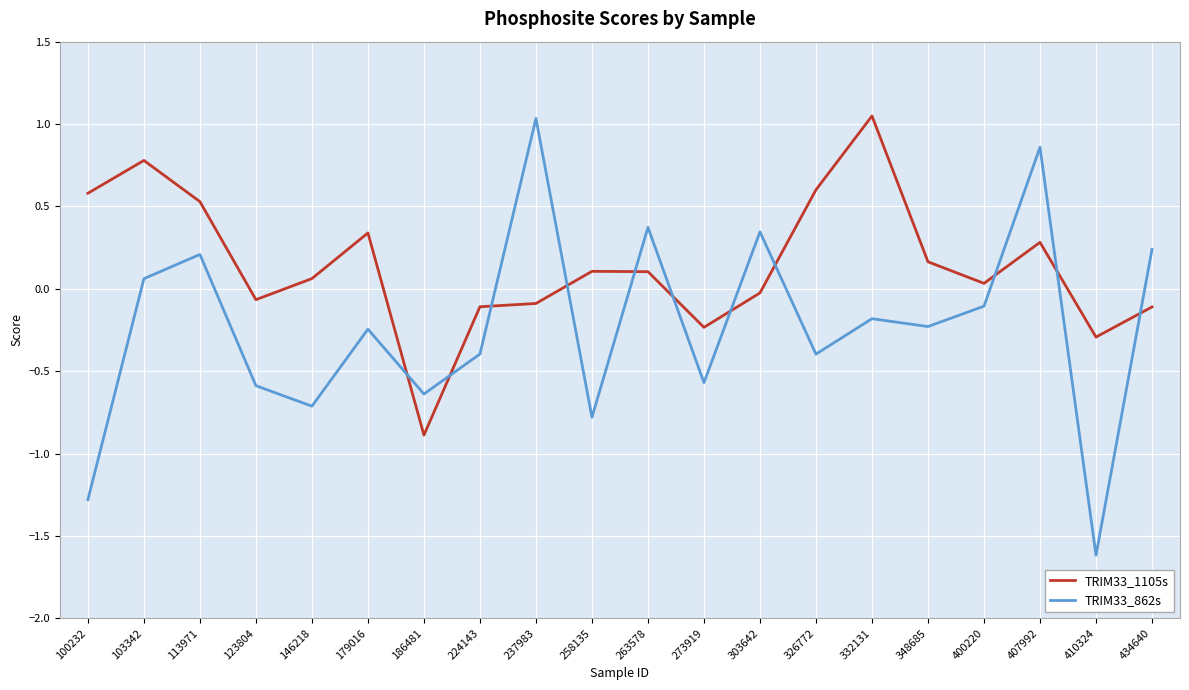

What is the spread (max minus min) of values at 332131?

1.2